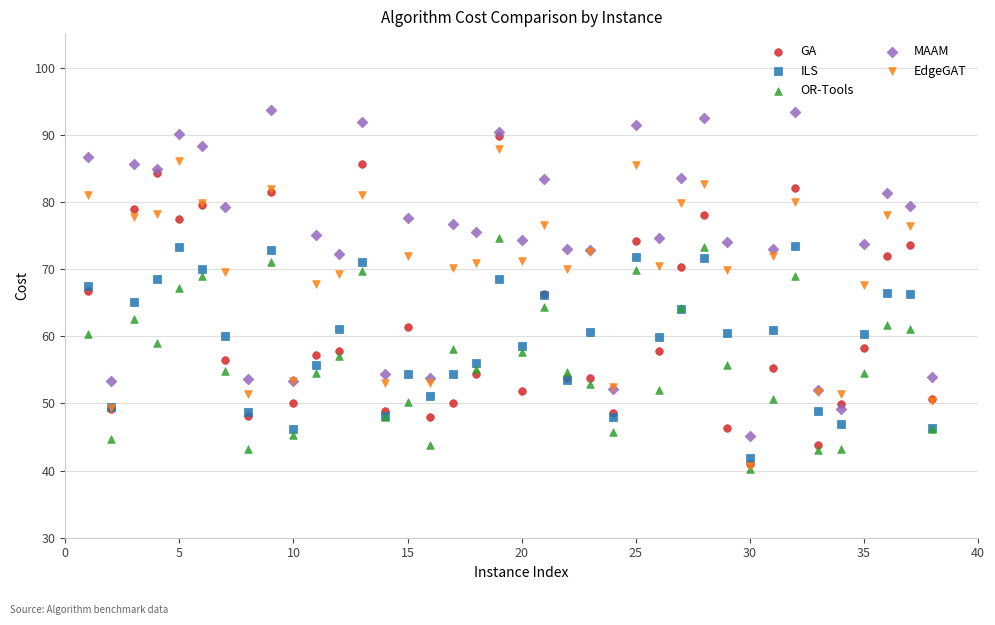

What are all the series names shown in the legend?

GA, ILS, OR-Tools, MAAM, EdgeGAT